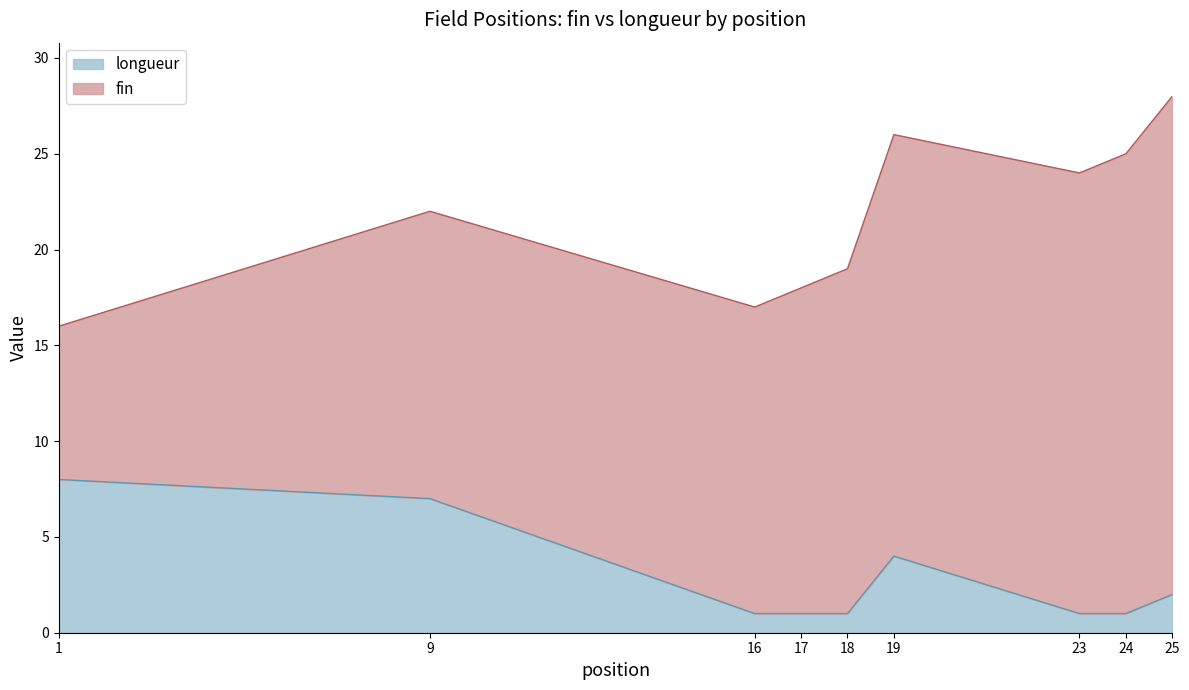

What is the minimum value shown in the chart?

1